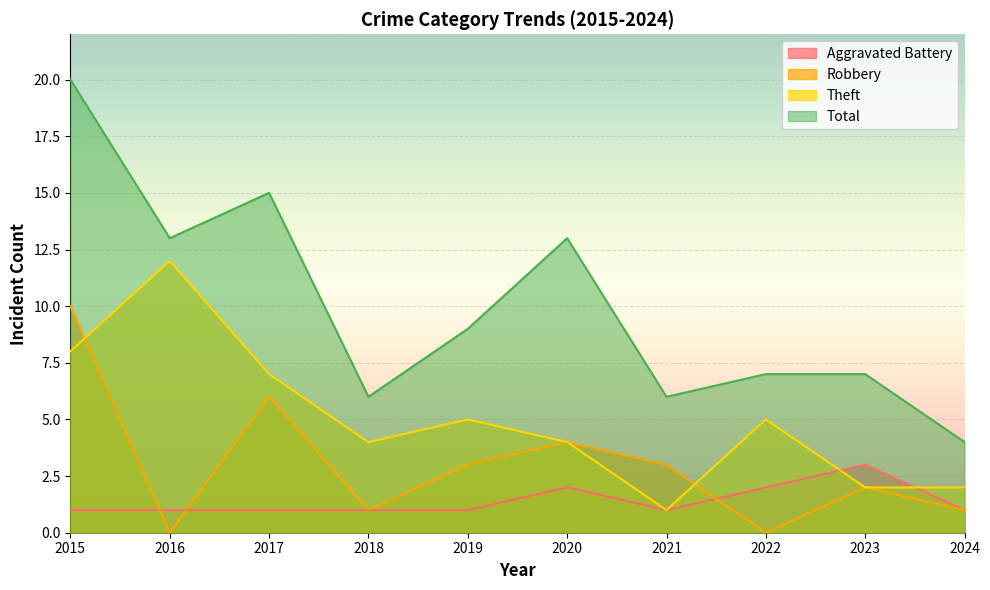

Which label corresponds to the smallest value in the chart?

2016